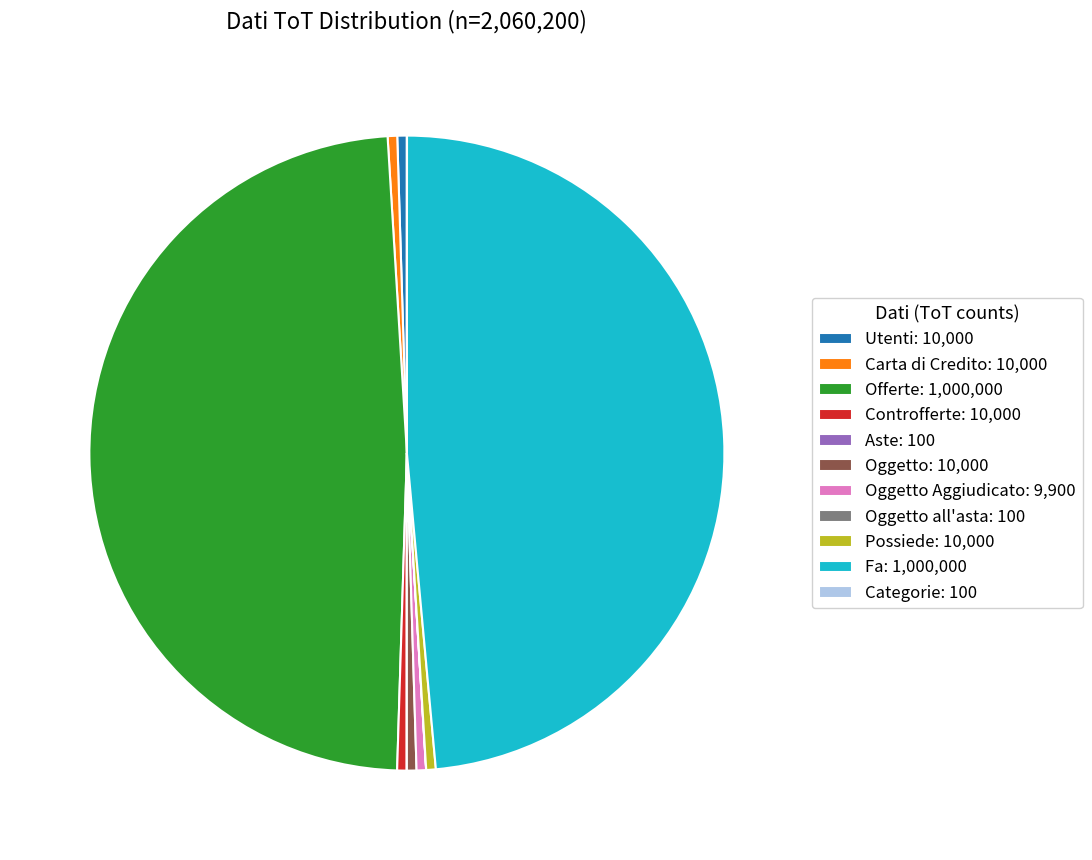

Approximately how many times larger is the value at Oggetto: 10,000 compared to Oggetto Aggiudicato: 9,900?

1.0